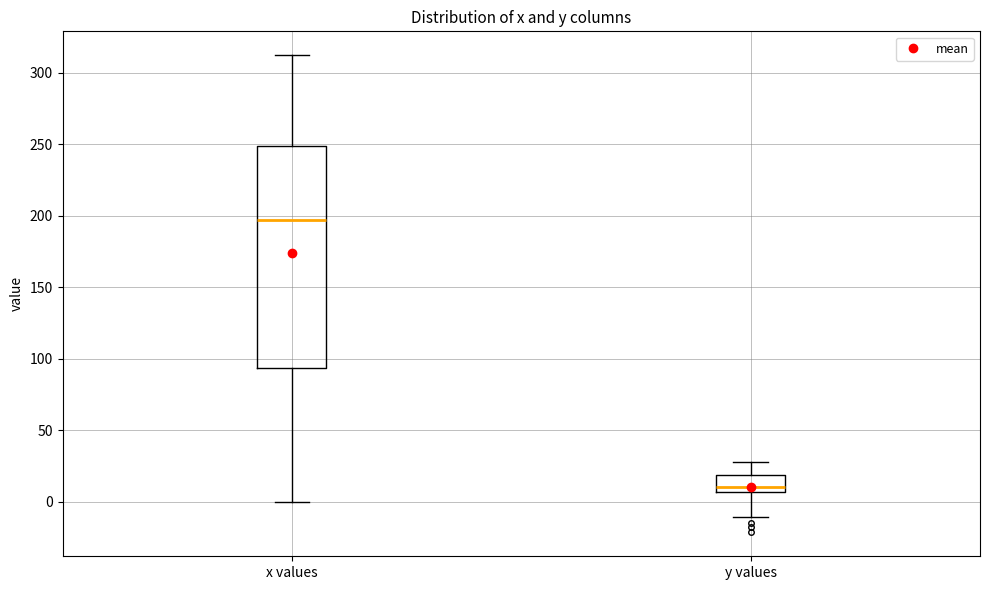

Where is the upper edge of the box for y values on the y-axis? The values are not printed on the chart, so give them approximately, as read against the axis.

20